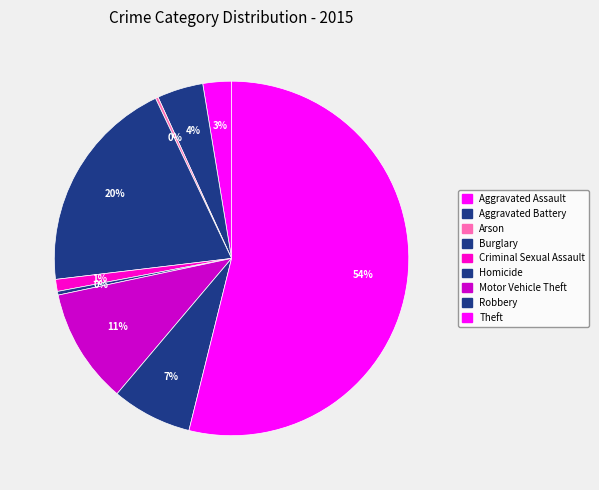

Rank the categories by value from highest to lowest.

Theft, Burglary, Motor Vehicle Theft, Robbery, Aggravated Battery, Aggravated Assault, Criminal Sexual Assault, Homicide, Arson